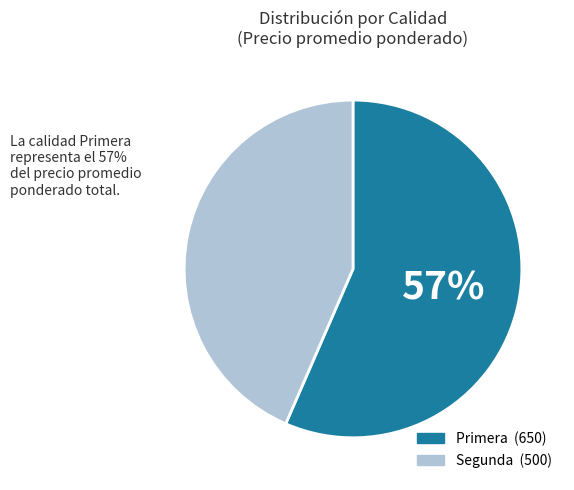

Which slice represents more than half of the pie?

Primera